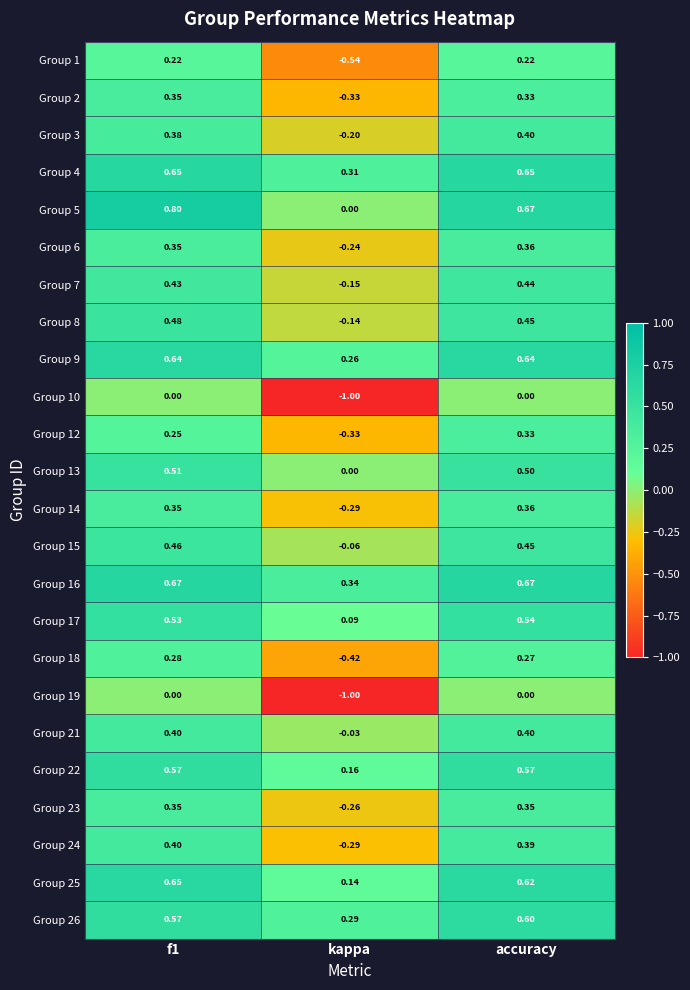

Which label corresponds to the smallest value in the chart?

kappa